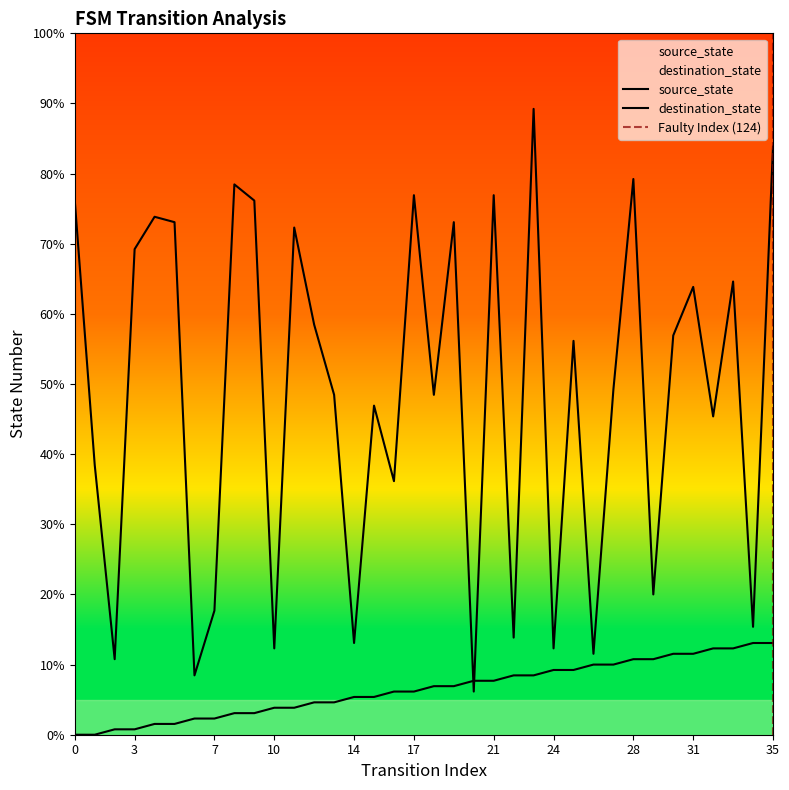

What is the difference between the second highest and minimum values in the source_state series?

17